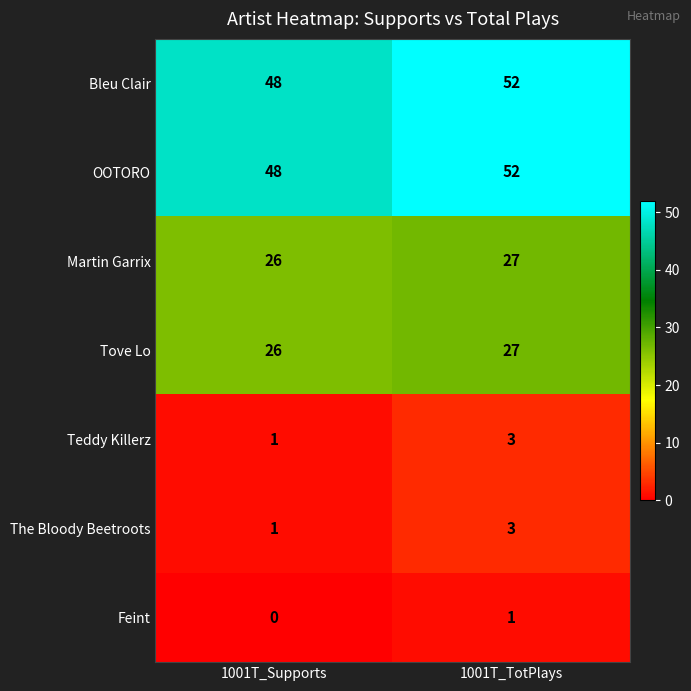

Rank the categories by Tove Lo value from lowest to highest.

1001T_Supports, 1001T_TotPlays